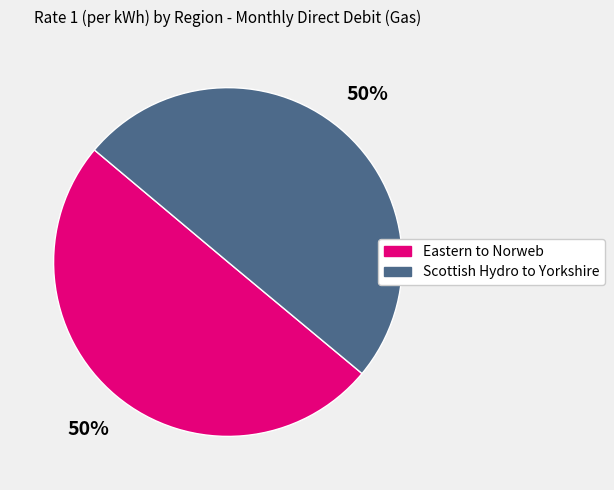

To the nearest percent, what is the average slice percentage?

50%